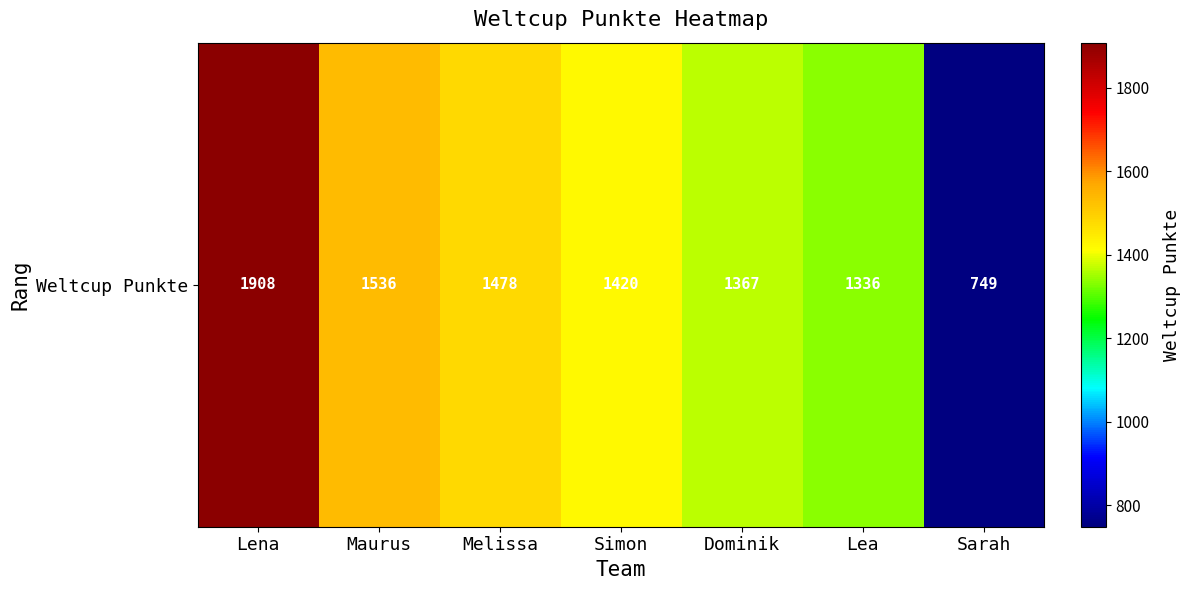

How many values are below 1420?

3